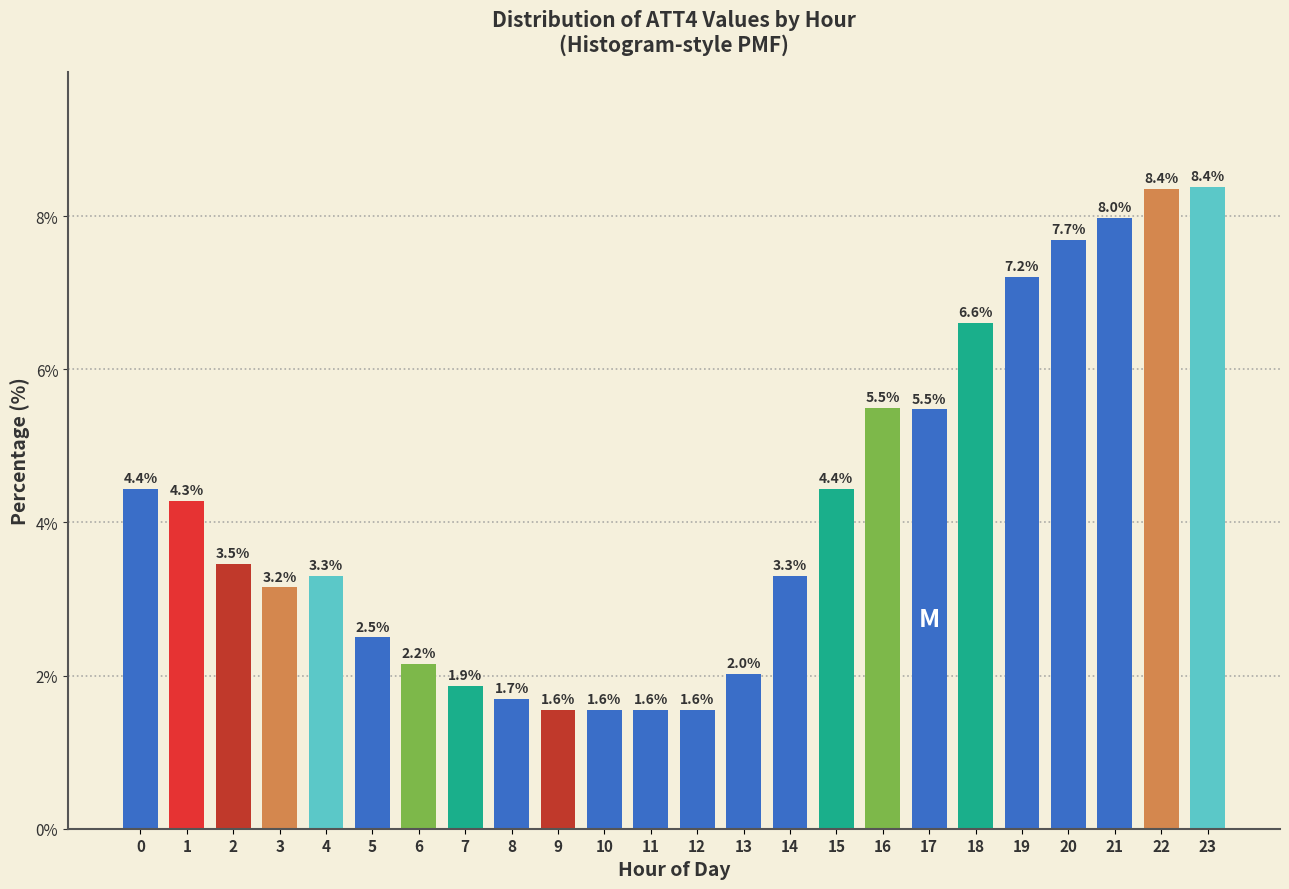

Reading left to right, list all the values displayed in this chart.

0=4.4	1=4.3	2=3.5	3=3.2	4=3.3	5=2.5	6=2.2	7=1.9	8=1.7	9=1.6	10=1.6	11=1.6	12=1.6	13=2.0	14=3.3	15=4.4	16=5.5	17=5.5	18=6.6	19=7.2	20=7.7	21=8.0	22=8.4	23=8.4